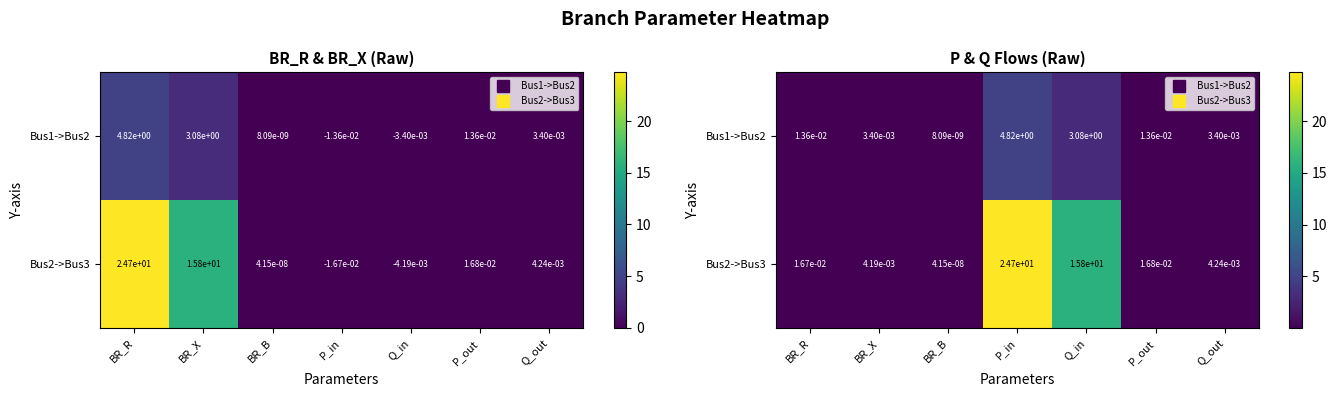

What is the greatest value displayed?

24.7